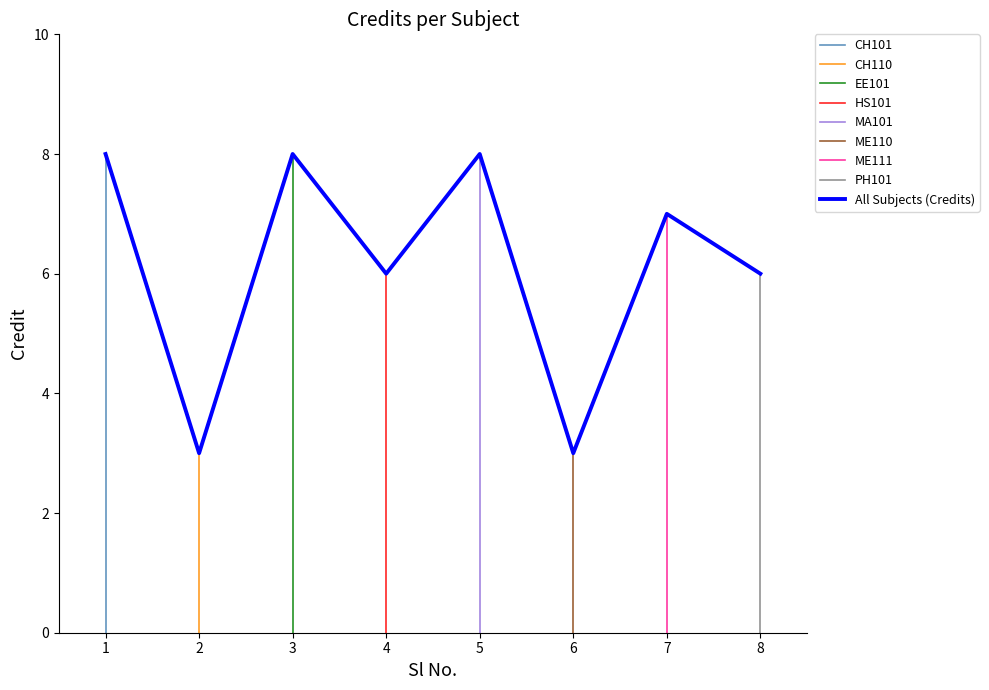

Where is the first local minimum?

2